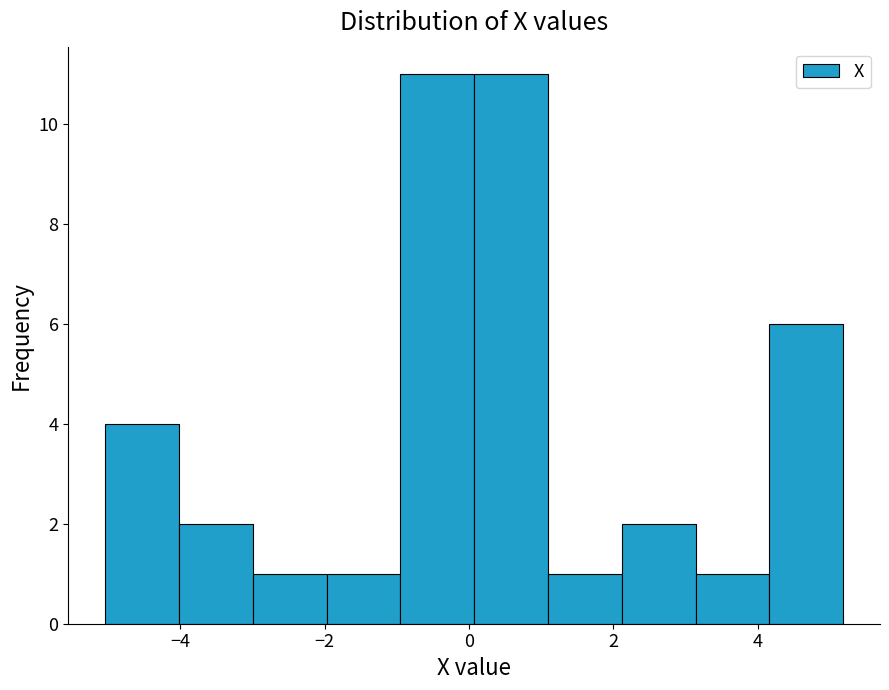

Reading left to right, list every bar in this chart as the range it spans on the x-axis followed by its height. Neither the bar edges nor the heights are printed on the chart, so give them approximately, as read against the axes.

-5.0 to -4.0: 4
-4.0 to -3.0: 2
-3.0 to -2.0: 1
-2.0 to -1.0: 1
-1.0 to 0.0: 11
0.0 to 1.0: 11
1.0 to 2.2: 1
2.2 to 3.2: 2
3.2 to 4.2: 1
4.2 to 5.2: 6